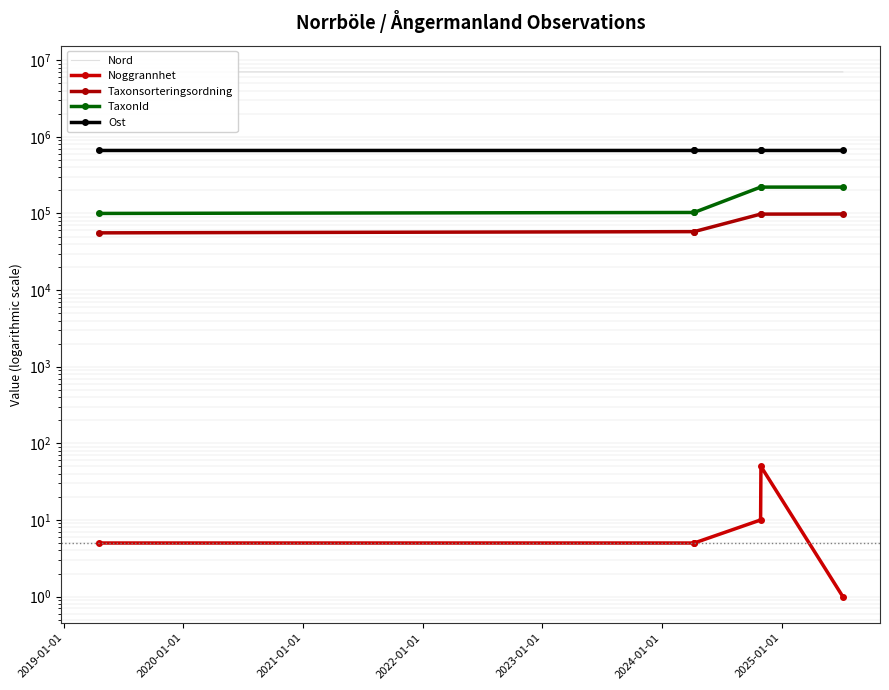

What is the value of the Nord point at the 6th from the left?

7038219